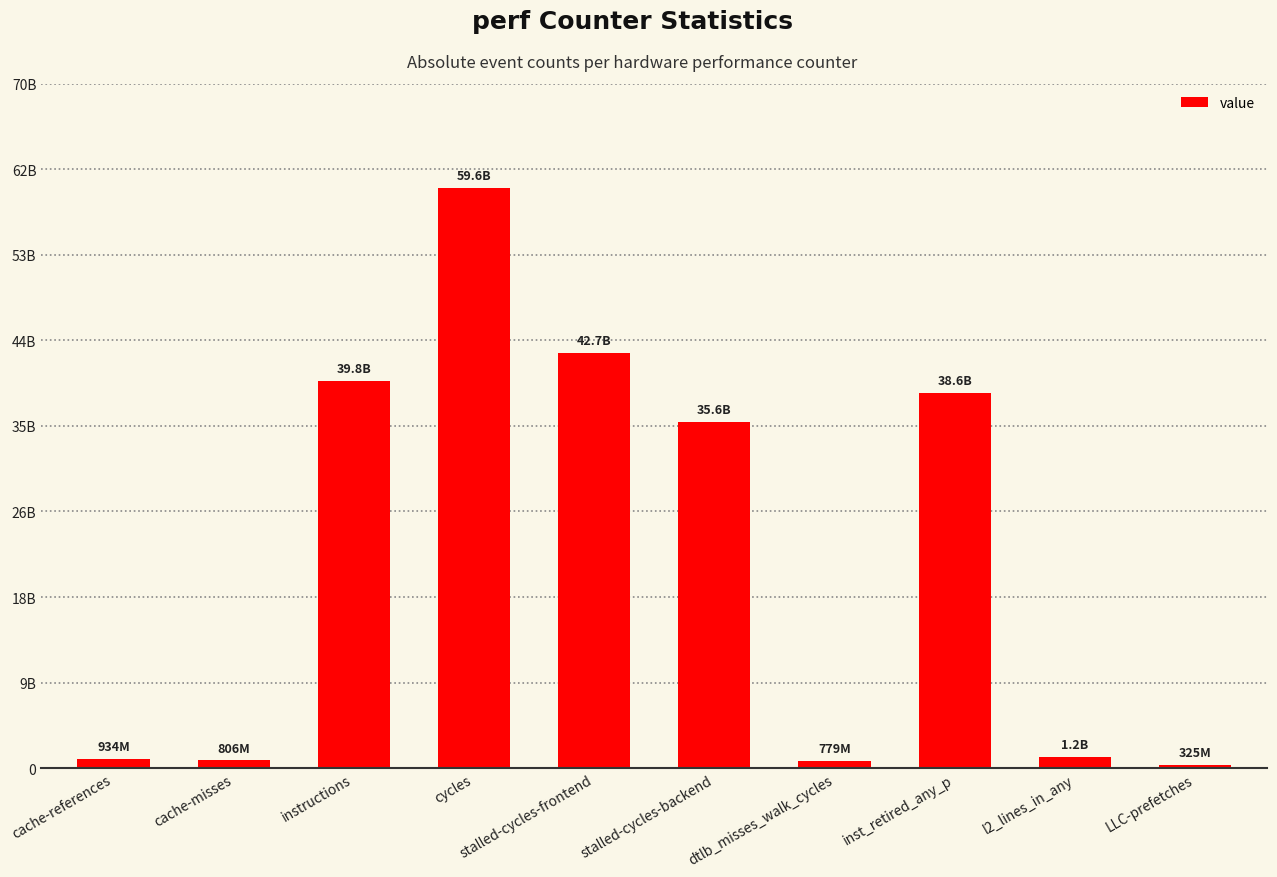

What is the change in value from instructions to LLC-prefetches?

-39456548742